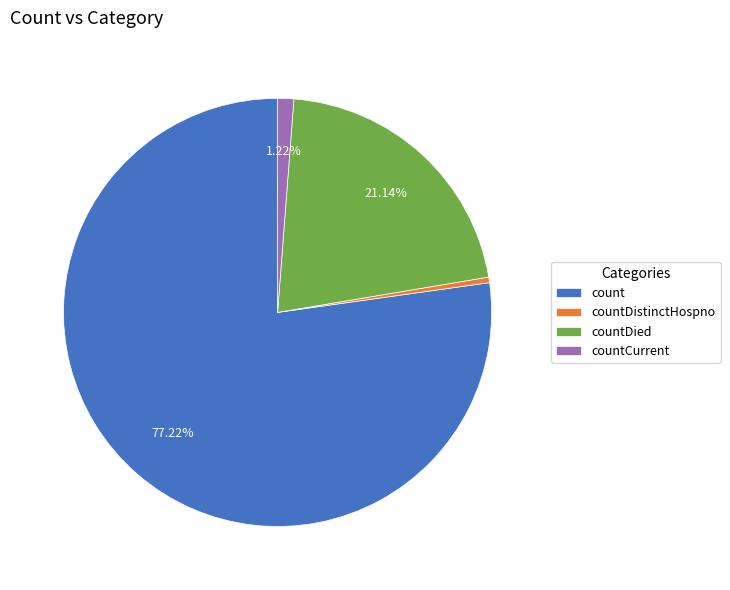

To the nearest percent, what is the difference between the countDistinctHospno and countCurrent slice percentages?

1%